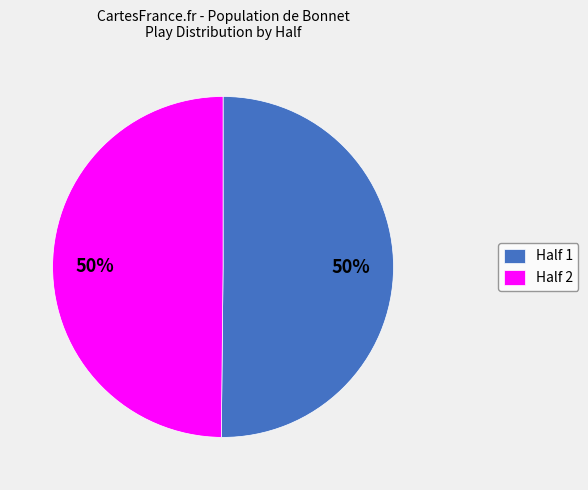

Is it true that Half 1 is 26% of the pie?

False